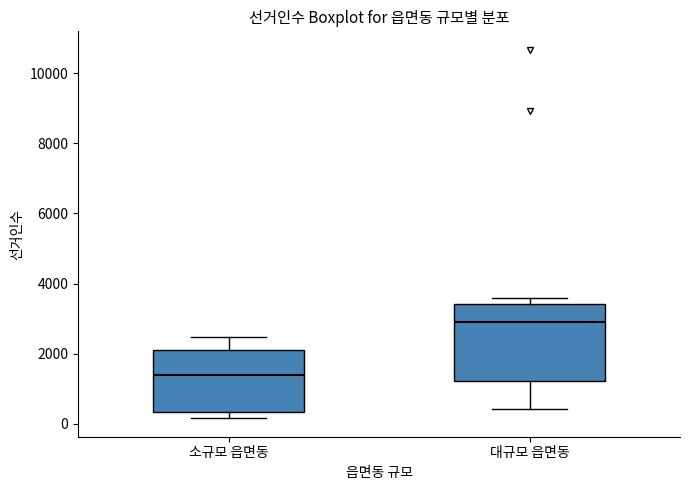

Reading left to right, read every box against the y-axis: the position of its median line, the range the box covers, and the ends of its whiskers. The values are not printed on the chart, so give them approximately, as read against the axis.

소규모 읍면동: median 1400, box 400 to 2000, whiskers 200 to 2400
대규모 읍면동: median 2800, box 1200 to 3400, whiskers 400 to 3600